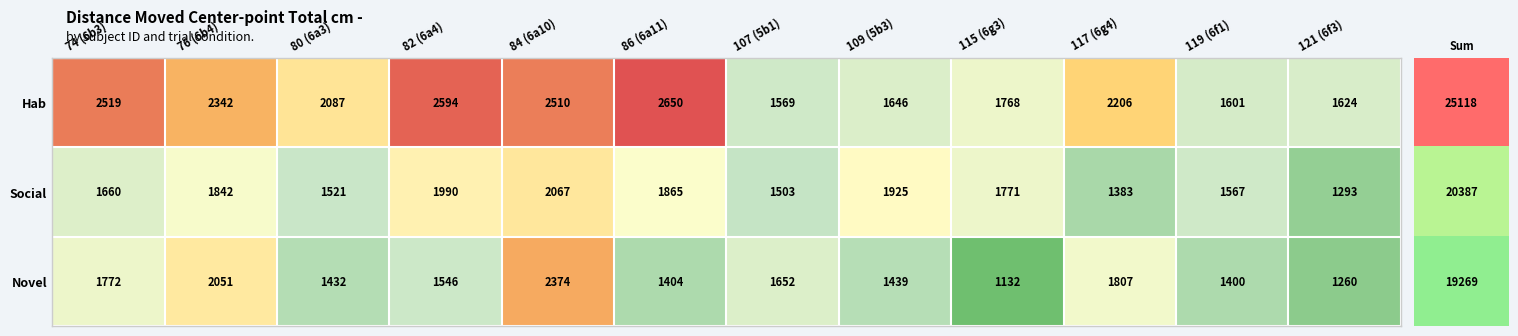

Read the Social value at 109 (5b3).

1925